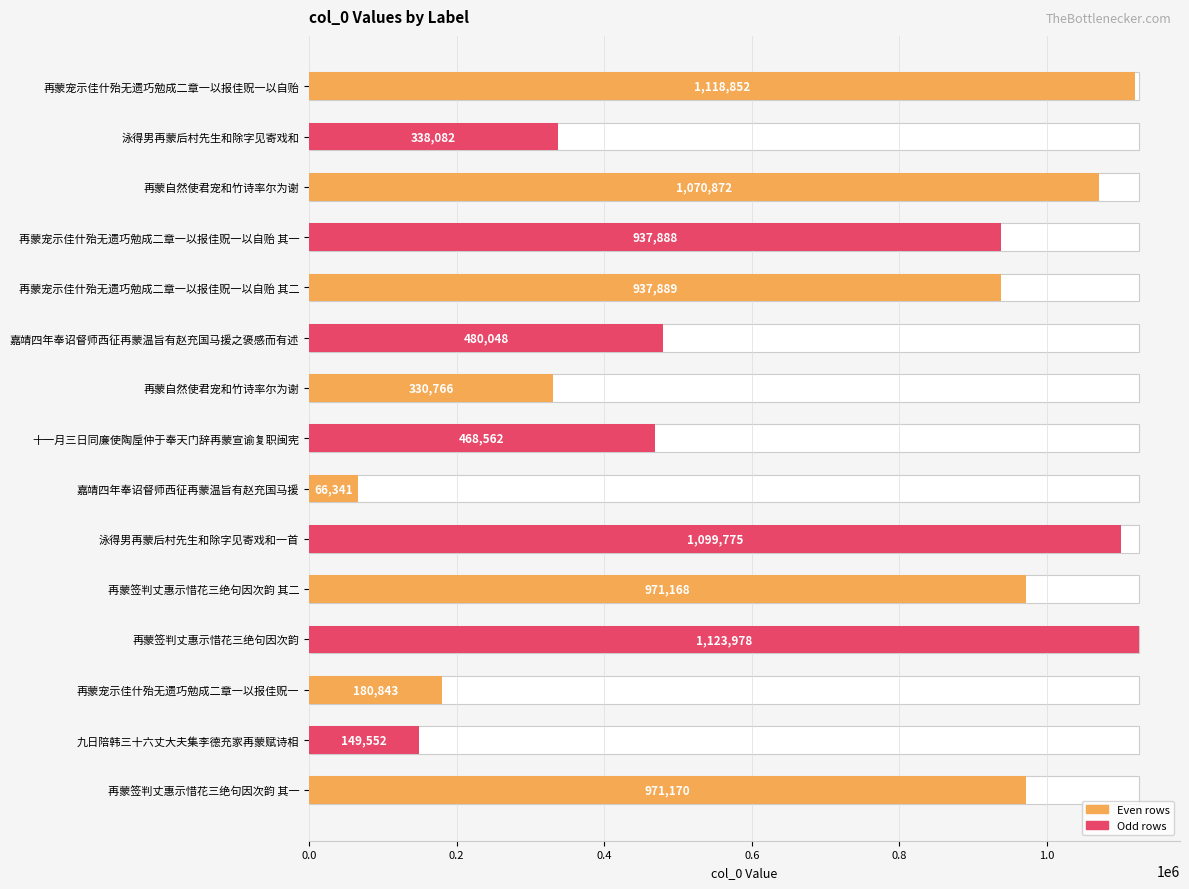

Count the number of values greater than 937888.

7